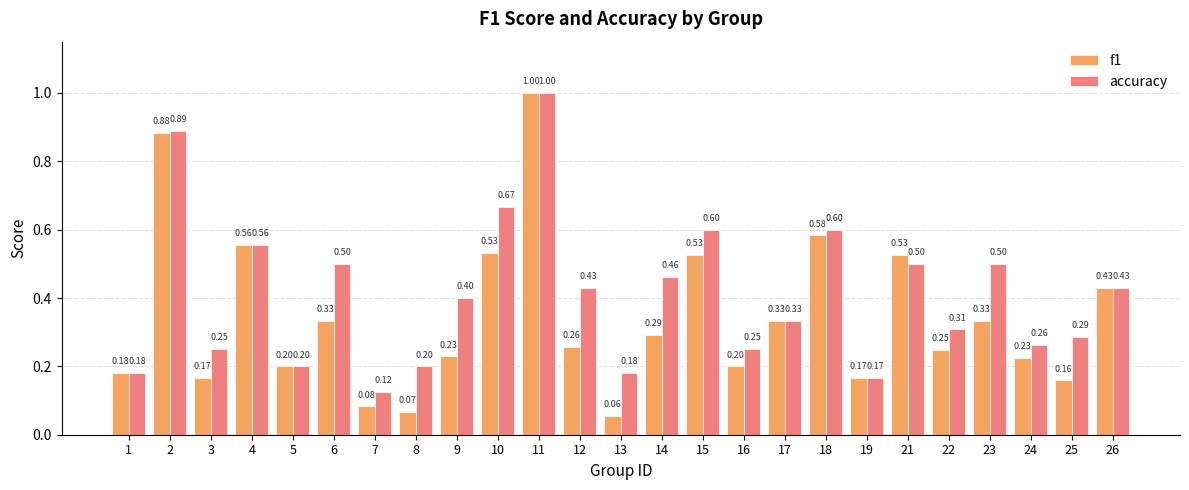

Which series has the largest range (max minus min)?

f1